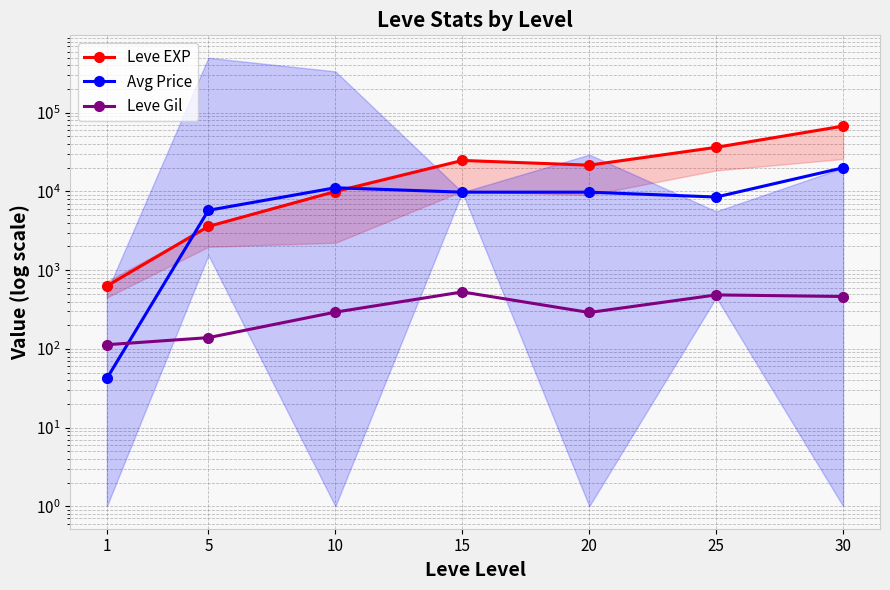

Between which two adjacent categories do Leve EXP and Avg Price first intersect?

1 and 5